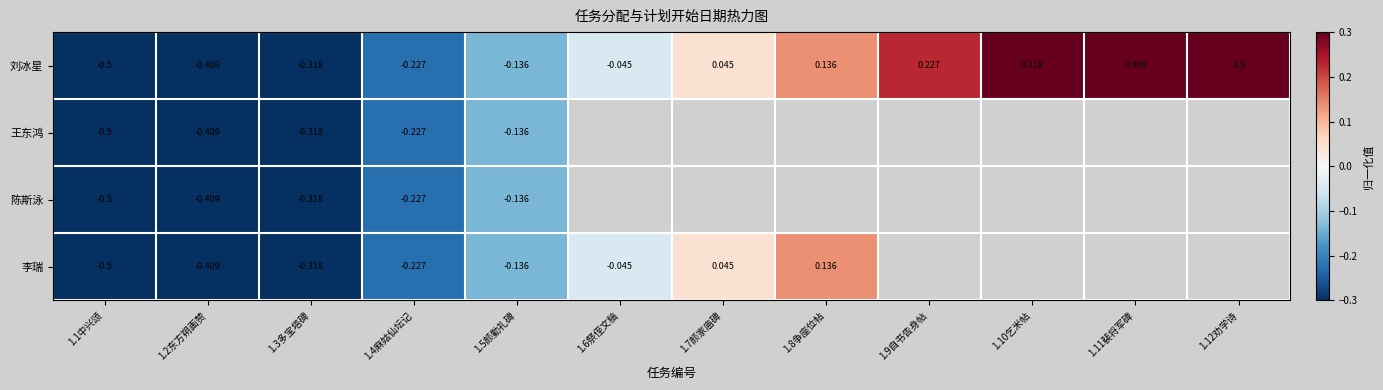

Where is 陈斯泳 nearest to the value 0?

1.5颜勤礼碑